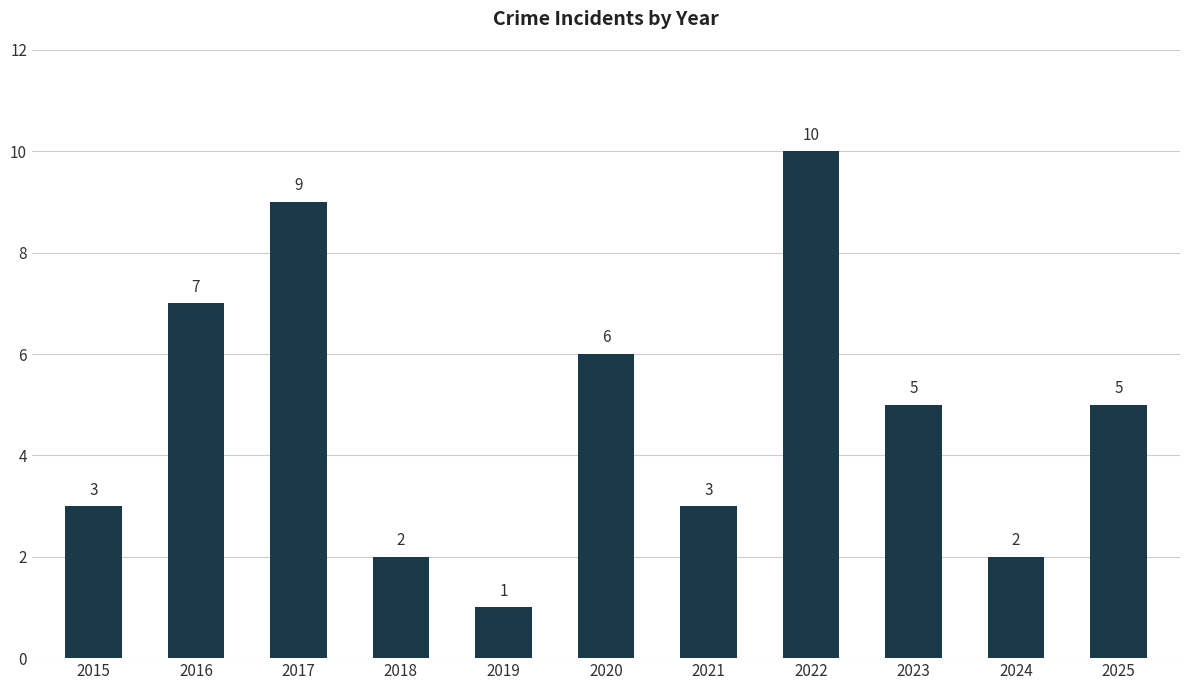

What is the sum of the values at 2023 and 2021?

8